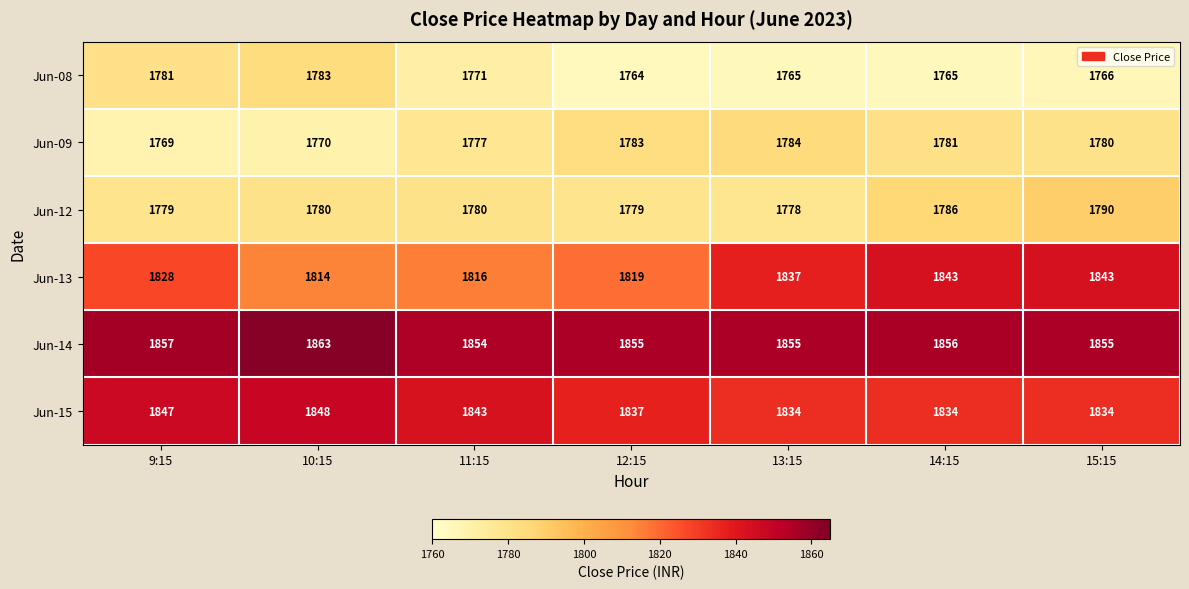

The value of Jun-12 at 9:15 is 1779. True or false?

True